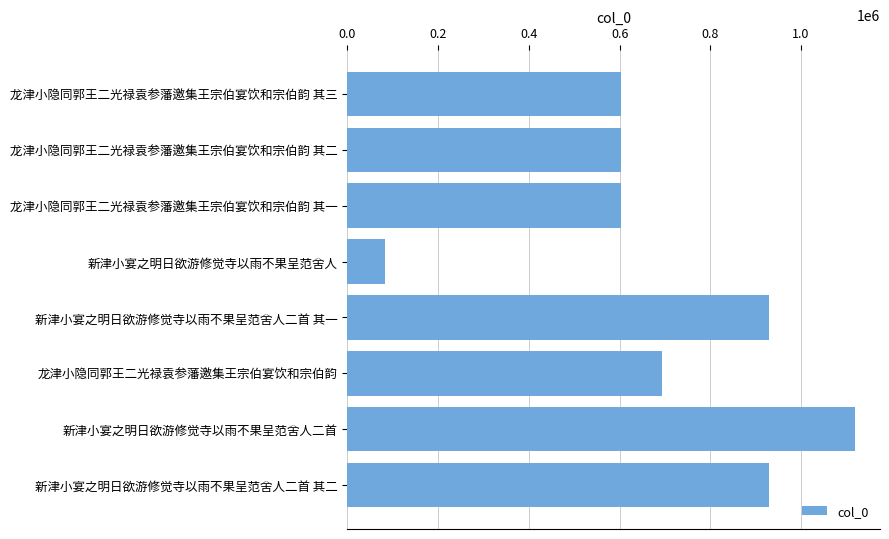

Are the bars horizontal?

Yes